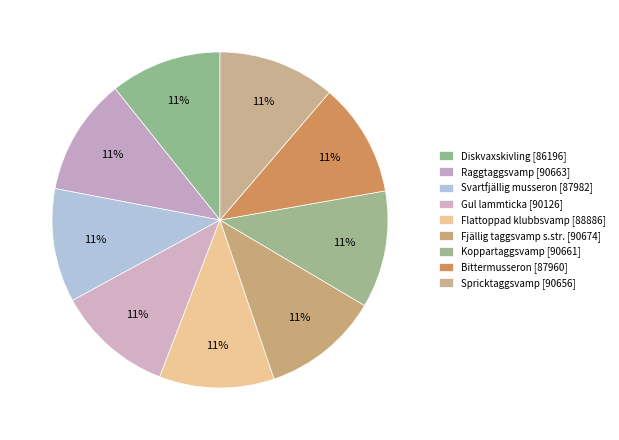

Rank the categories by value from highest to lowest.

Fjällig taggsvamp s.str. [90674], Raggtaggsvamp [90663], Koppartaggsvamp [90661], Spricktaggsvamp [90656], Gul lammticka [90126], Flattoppad klubbsvamp [88886], Svartfjällig musseron [87982], Bittermusseron [87960], Diskvaxskivling [86196]